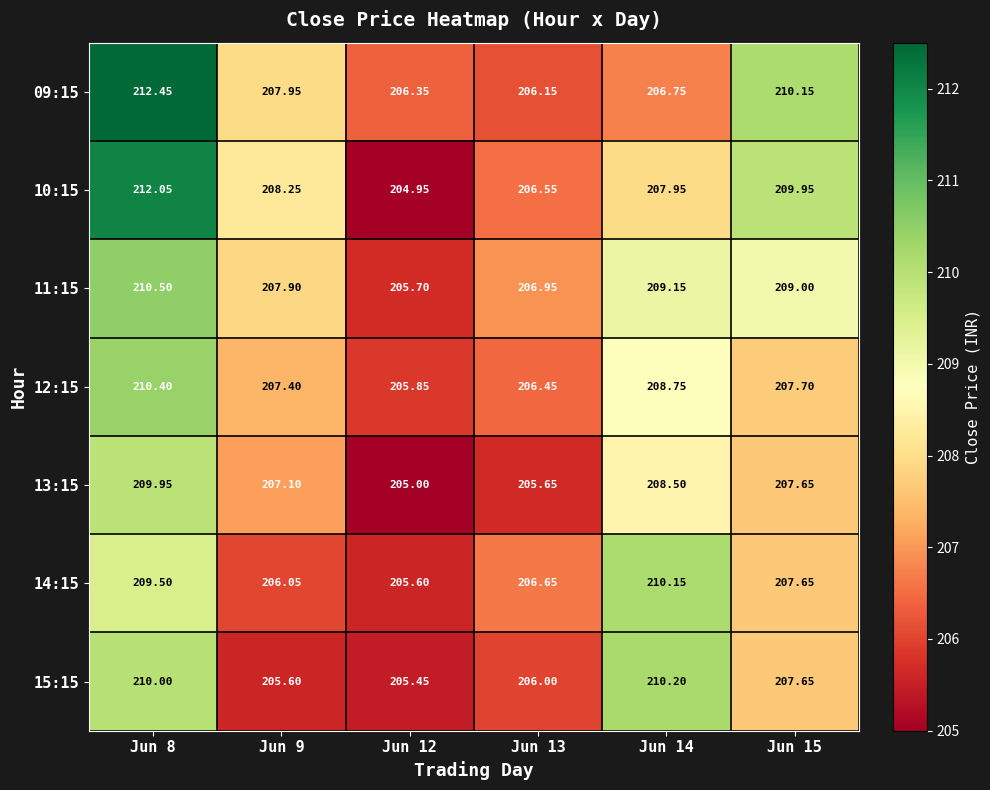

How many categories are shown in the chart?

6